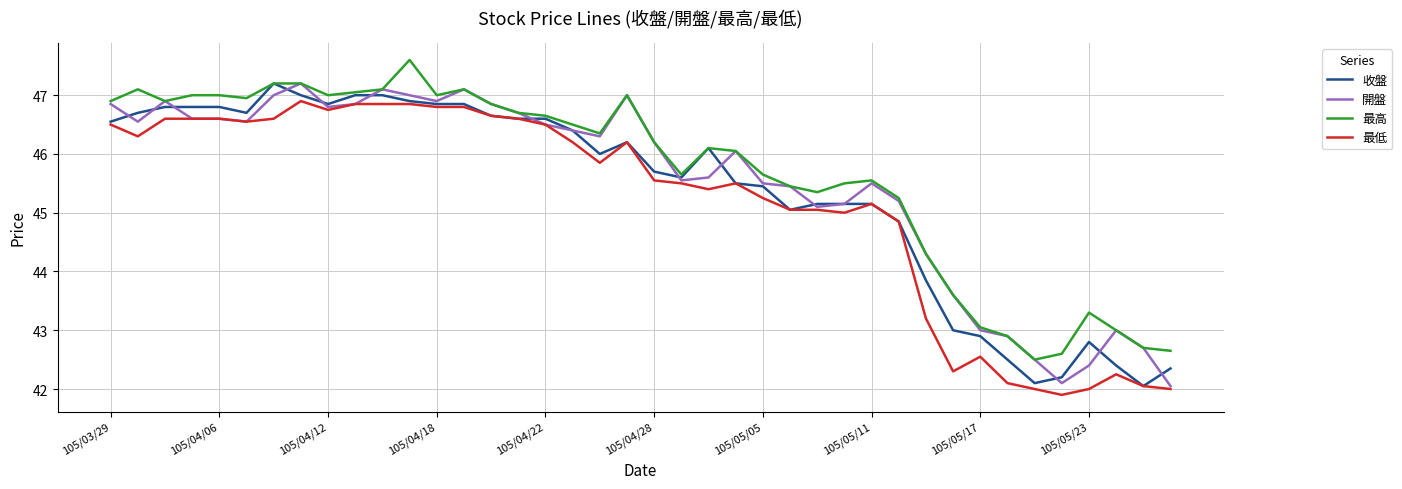

How many lines are shown in the chart?

4